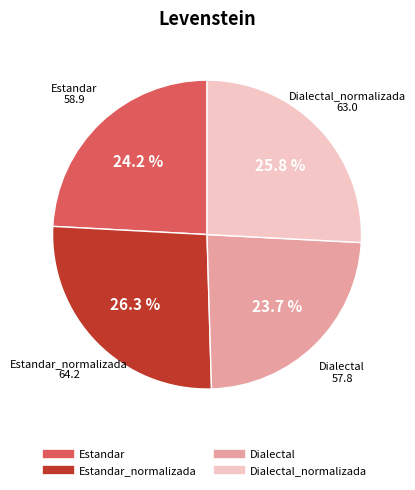

How many segments does this pie chart have?

4